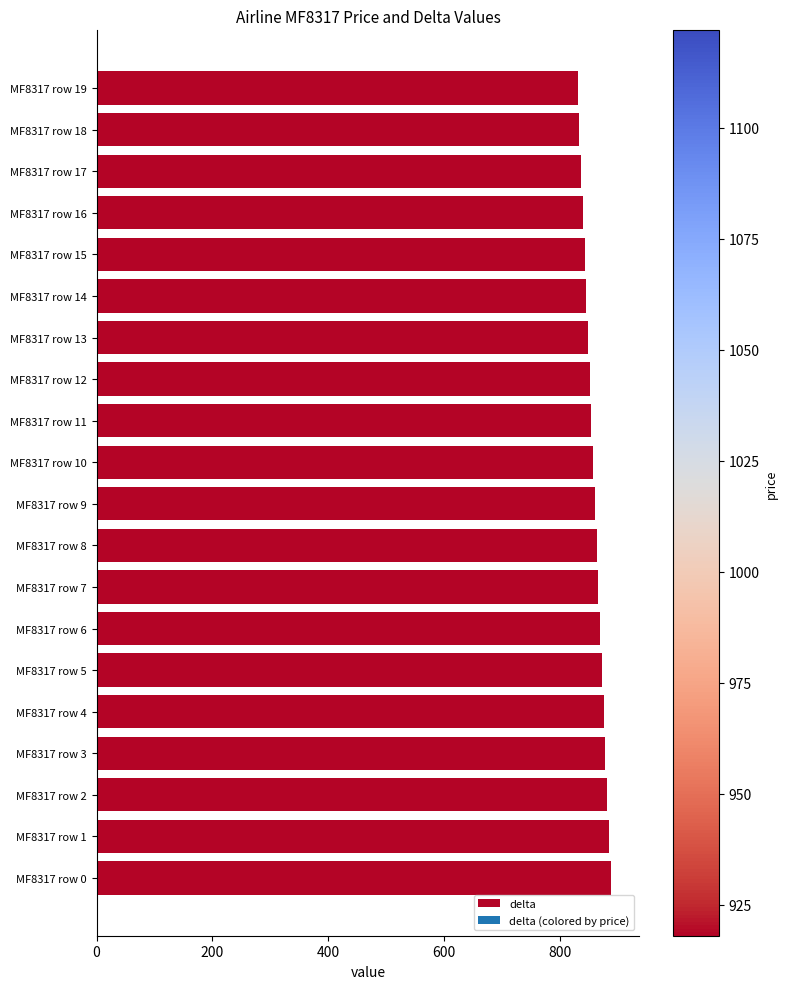

What is the greatest value displayed?

888